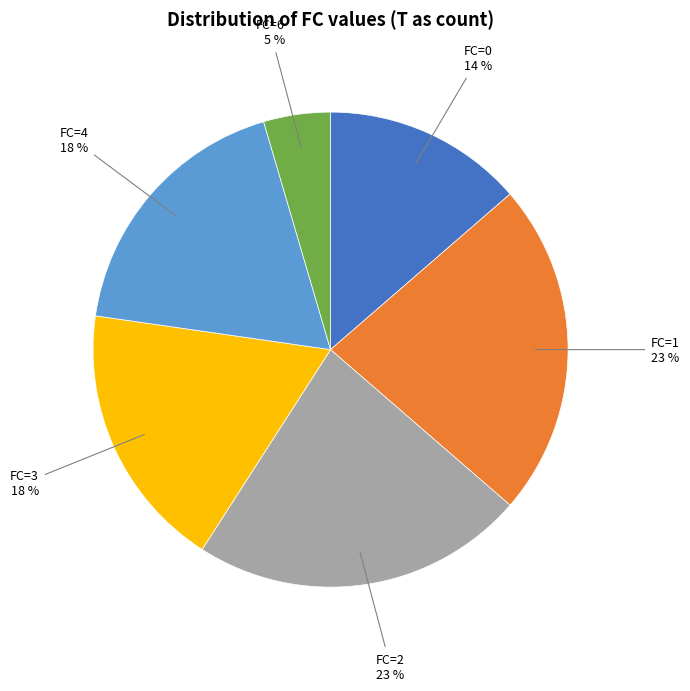

Is there any slice that represents more than half of the pie?

No